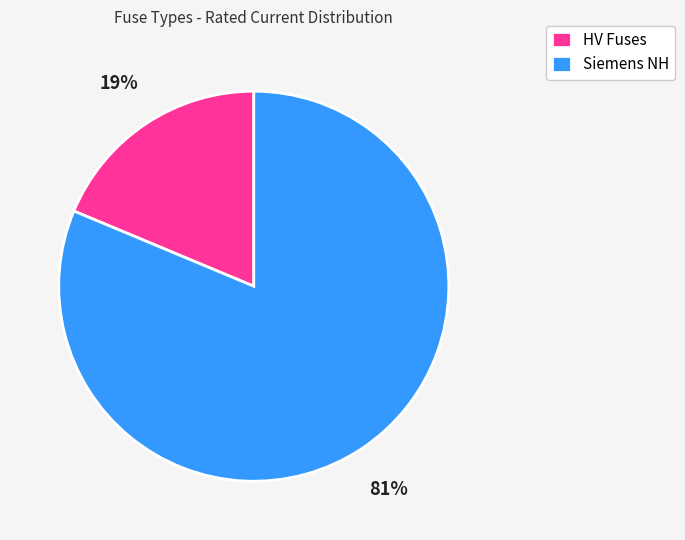

Which category has the biggest portion of the pie?

Siemens NH